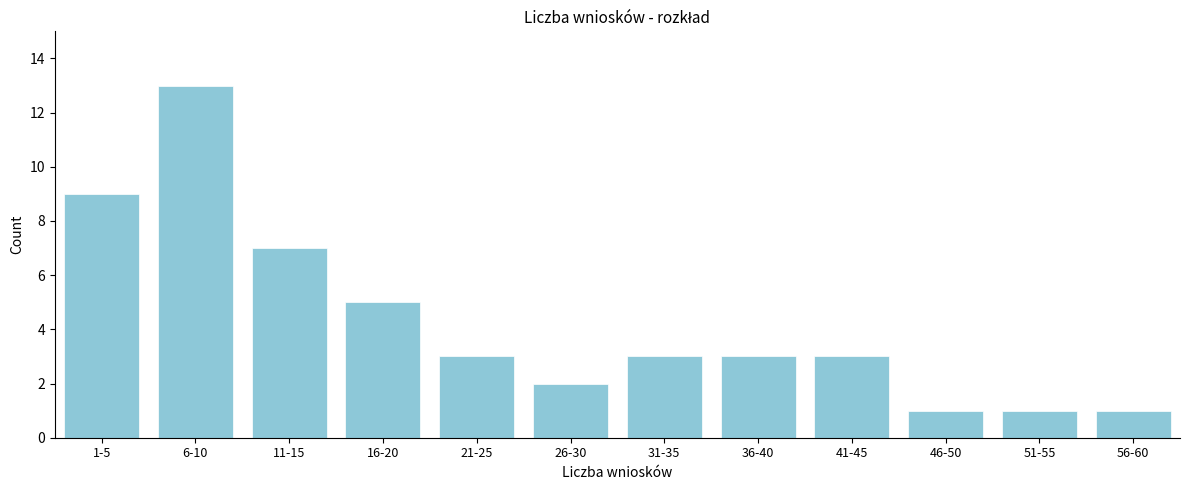

Reading left to right, what are all the values shown in this chart?

1-5=9	6-10=13	11-15=7	16-20=5	21-25=3	26-30=2	31-35=3	36-40=3	41-45=3	46-50=1	51-55=1	56-60=1